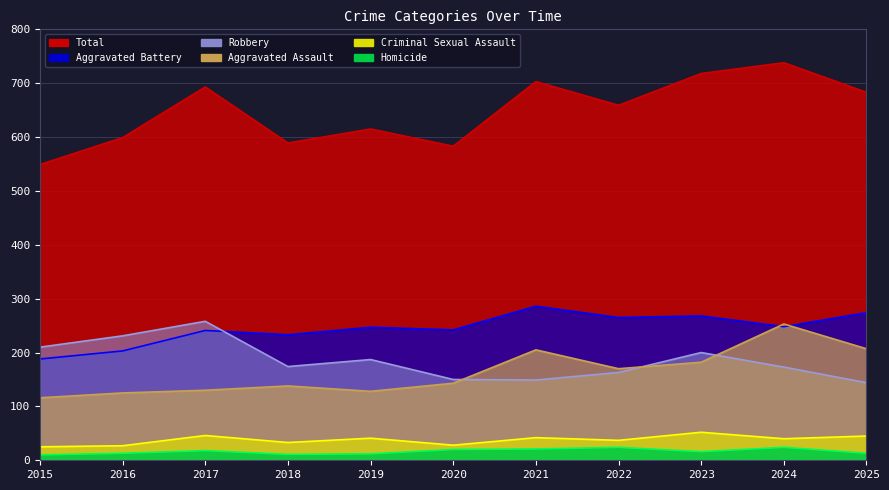

What is the difference between the second highest and second lowest values in the Aggravated Battery series?

71